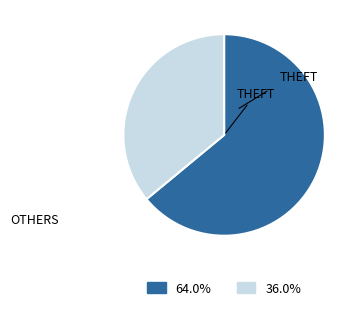

Is there any slice that represents more than half of the pie?

Yes